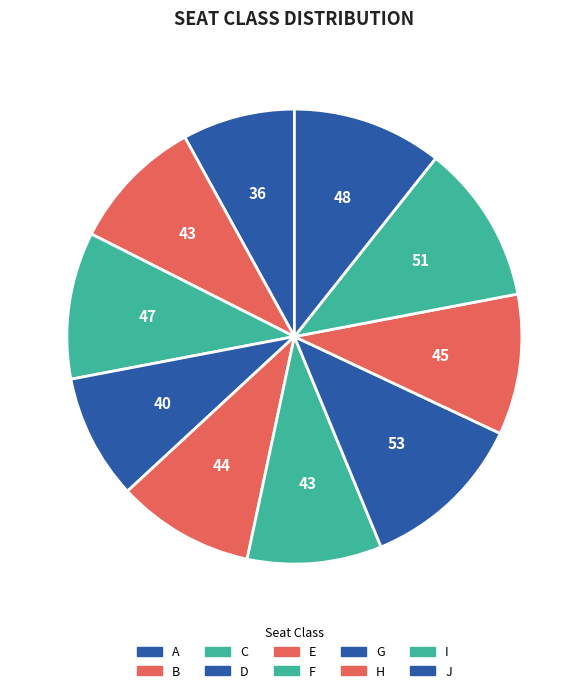

How many slices are in this pie chart?

10